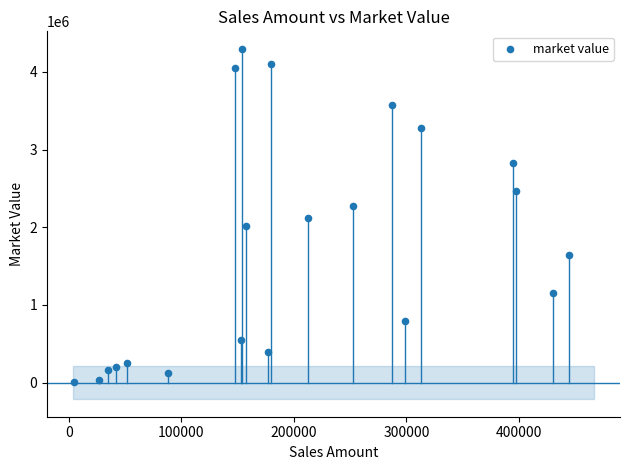

What is the range of X values (max minus min)?

440711.9